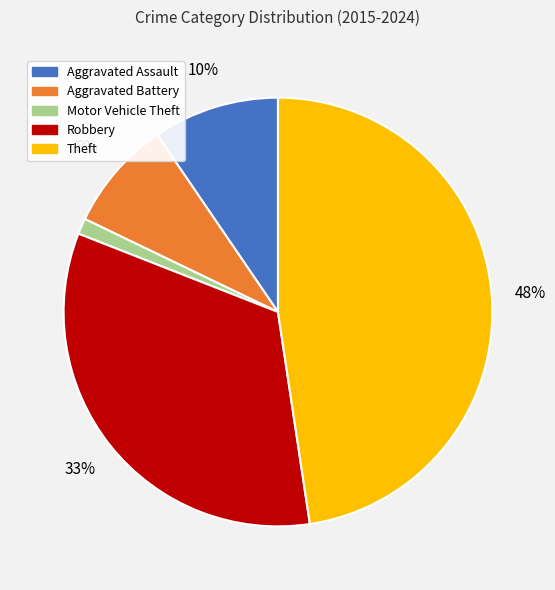

Is the sum of Theft and Robbery greater than half?

Yes